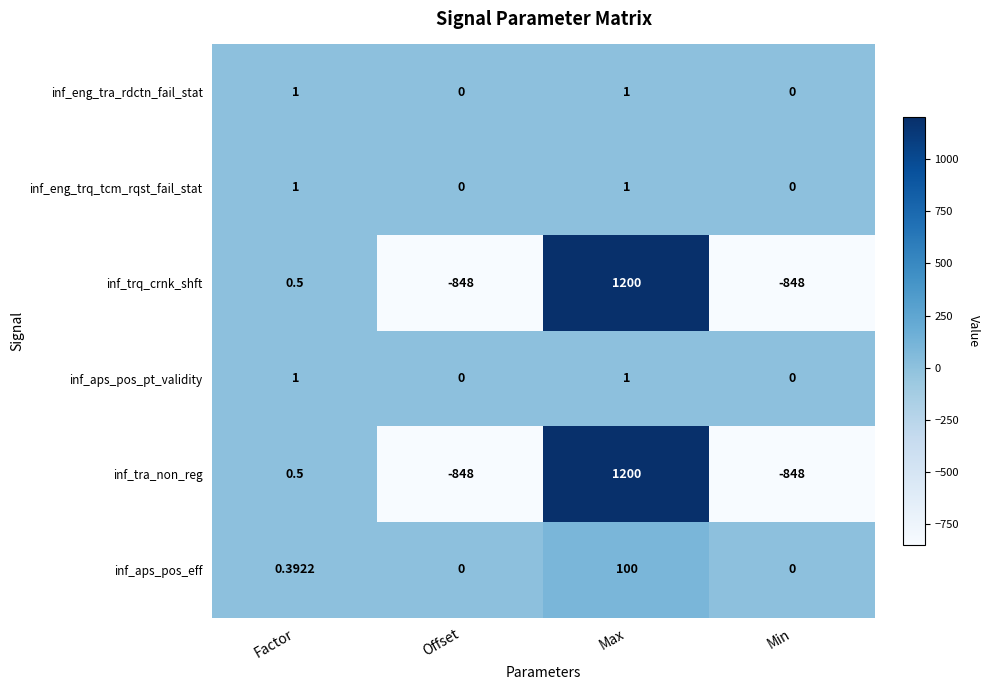

At which label is inf_trq_crnk_shft closest to 176?

Factor